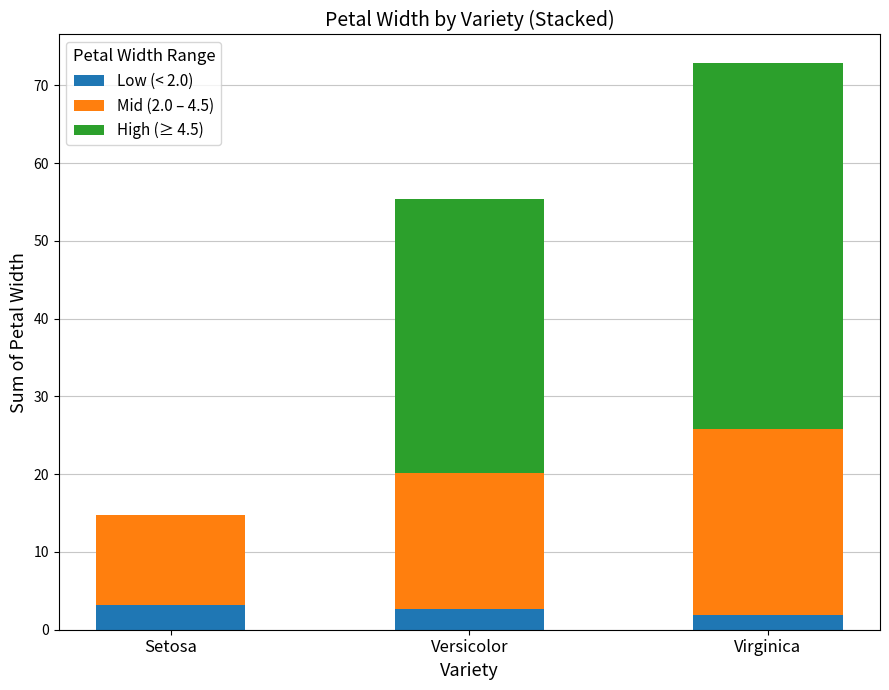

What is the total value across all series at Setosa?

14.7